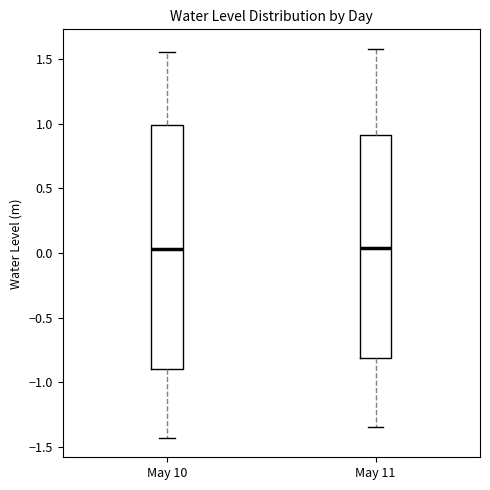

Reading left to right, transcribe this box plot: for each box, give where its median line is, the range the box spans, and where its two whiskers end, as read against the y-axis. The values are not printed on the chart, so give them approximately, as read against the axis.

May 10: median 0.05, box -0.90 to 1.00, whiskers -1.45 to 1.55
May 11: median 0.05, box -0.80 to 0.90, whiskers -1.35 to 1.60